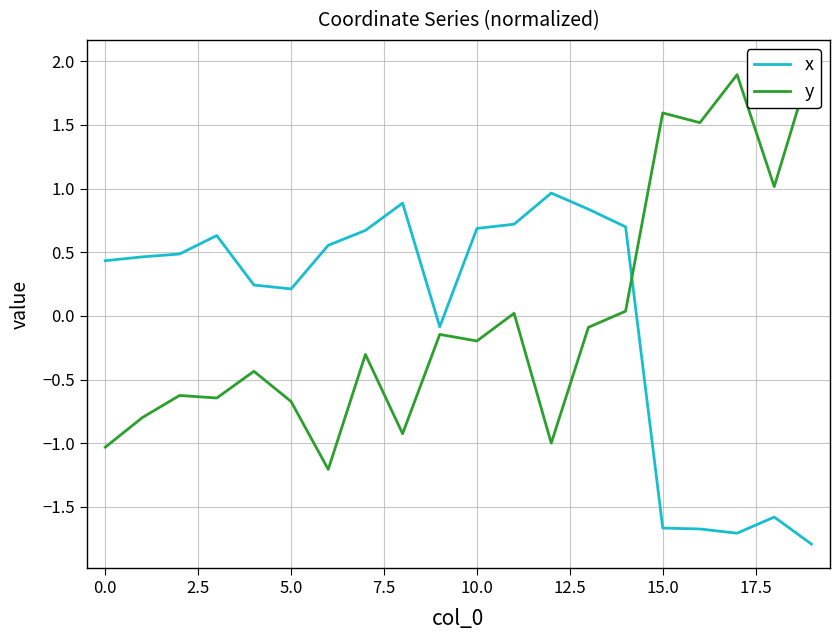

What is the lowest value of the x series?

-1.8